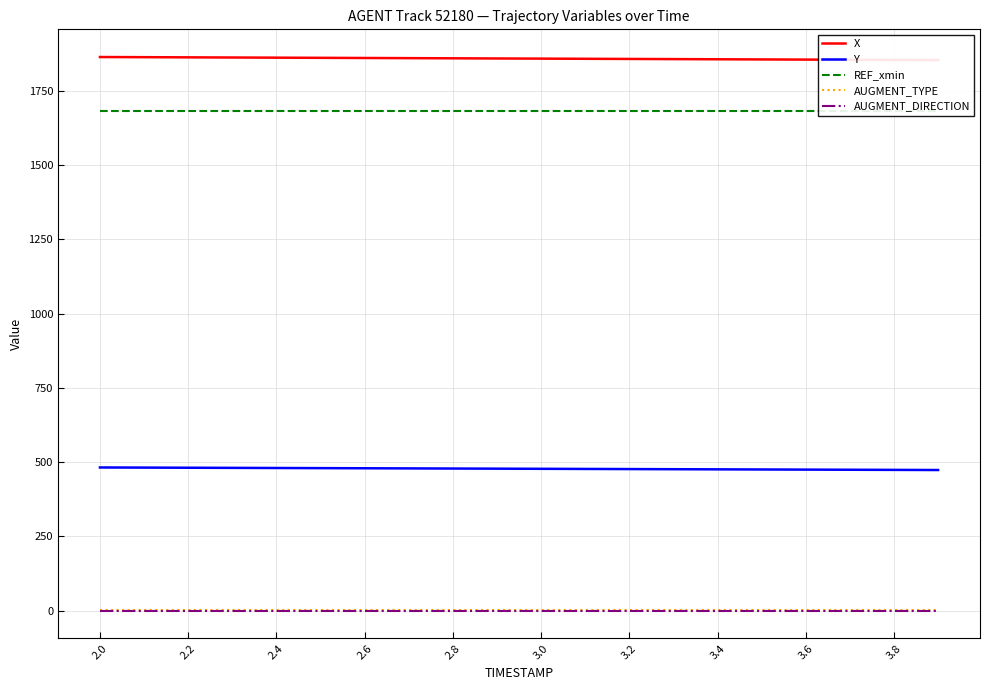

Rank the series at 19 from lowest to highest value.

AUGMENT_DIRECTION, AUGMENT_TYPE, Y, REF_xmin, X